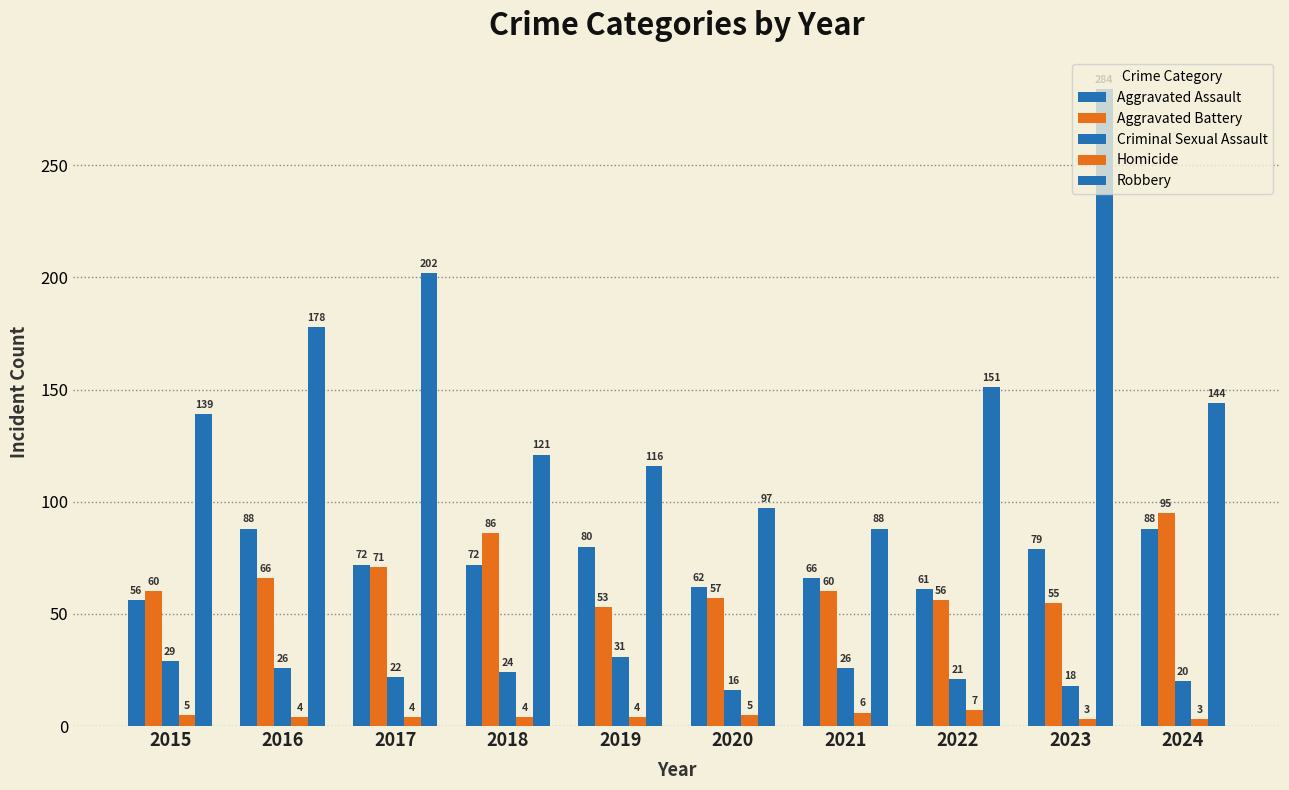

How many groups of bars are there?

10